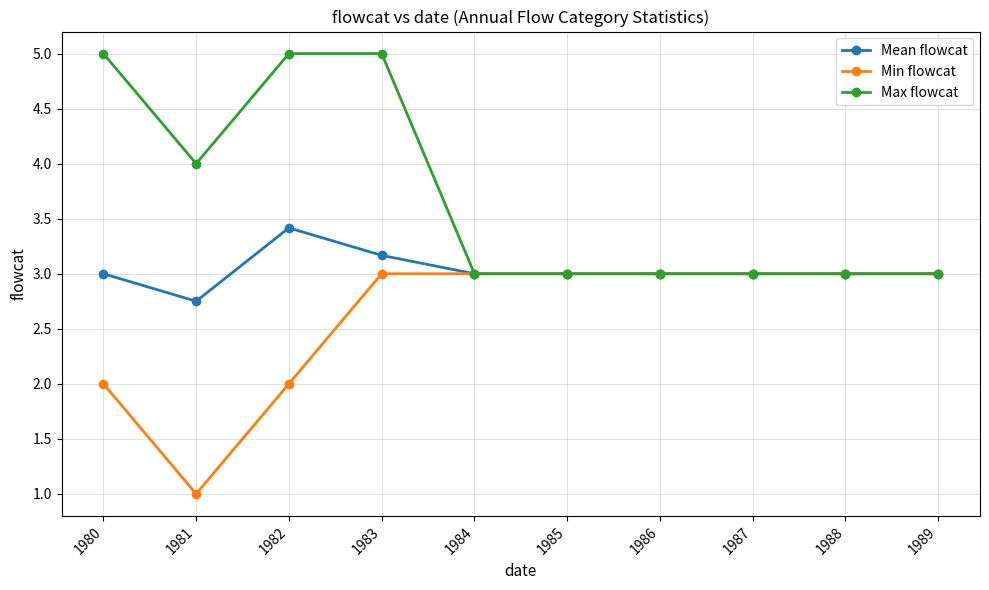

At which category does Mean flowcat reach its first local peak?

1982